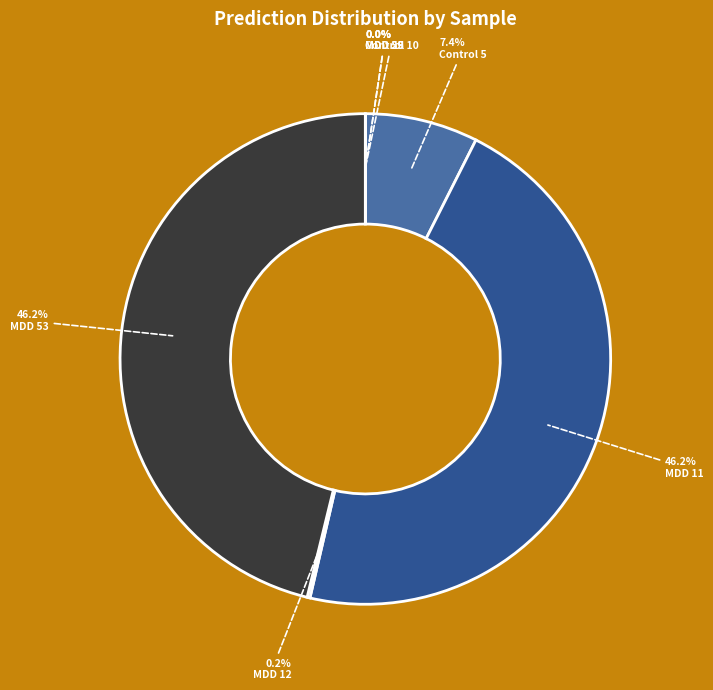

Which category has the biggest portion of the pie?

MDD 11